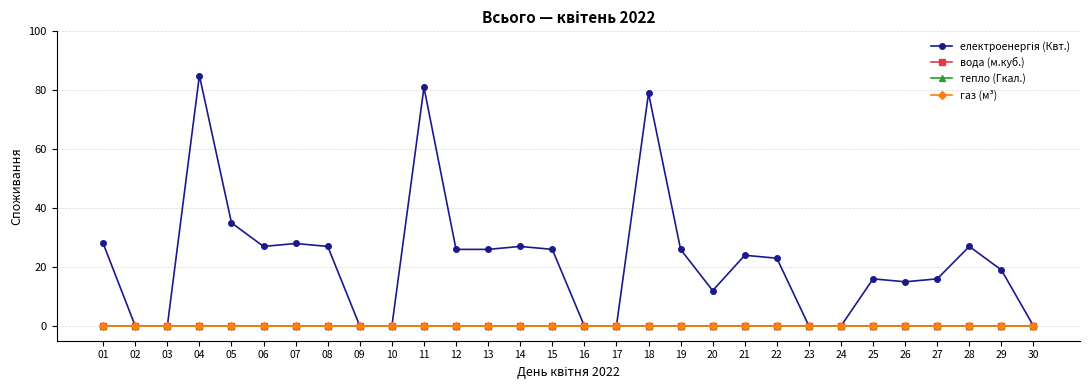

Does the chart have visible grid lines?

Yes